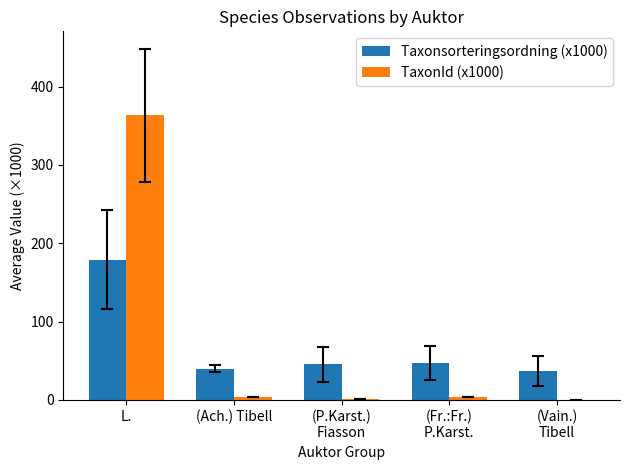

What is the spread (max minus min) of values at L.?

183.9